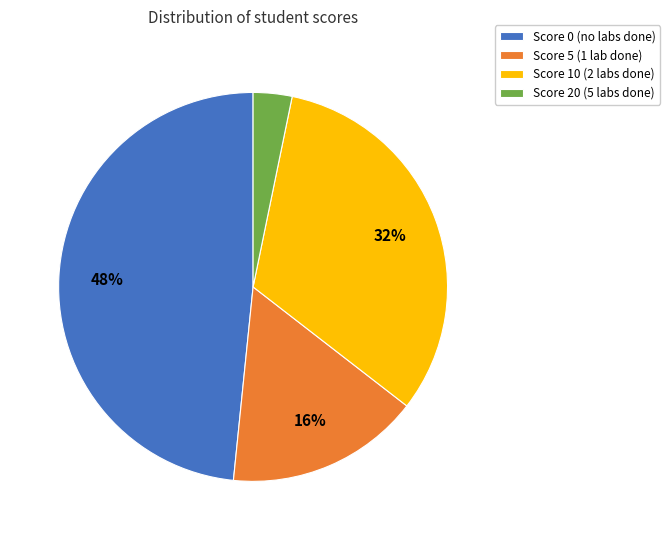

To the nearest percent, what portion does Score 10 represent?

32%